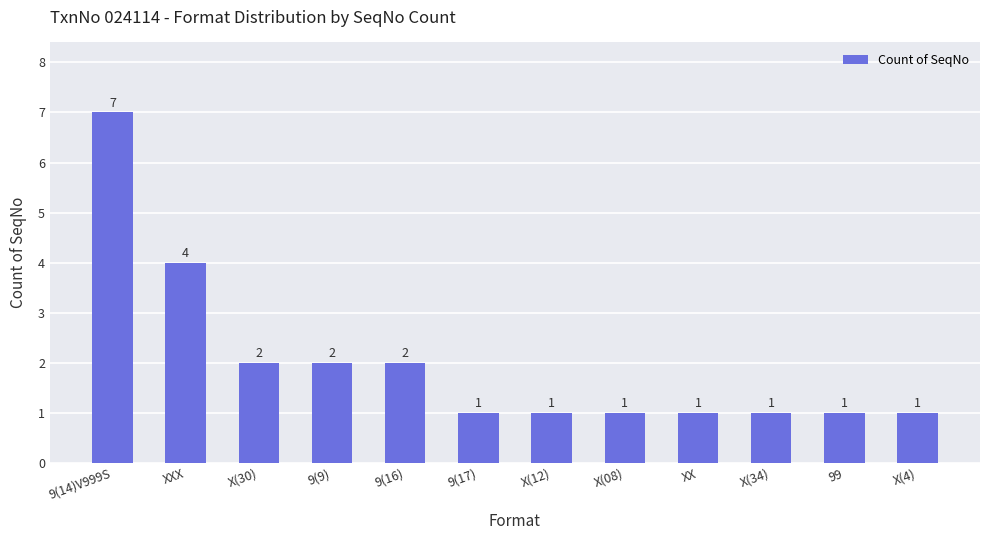

Count the values in the range 1 to 2.

10